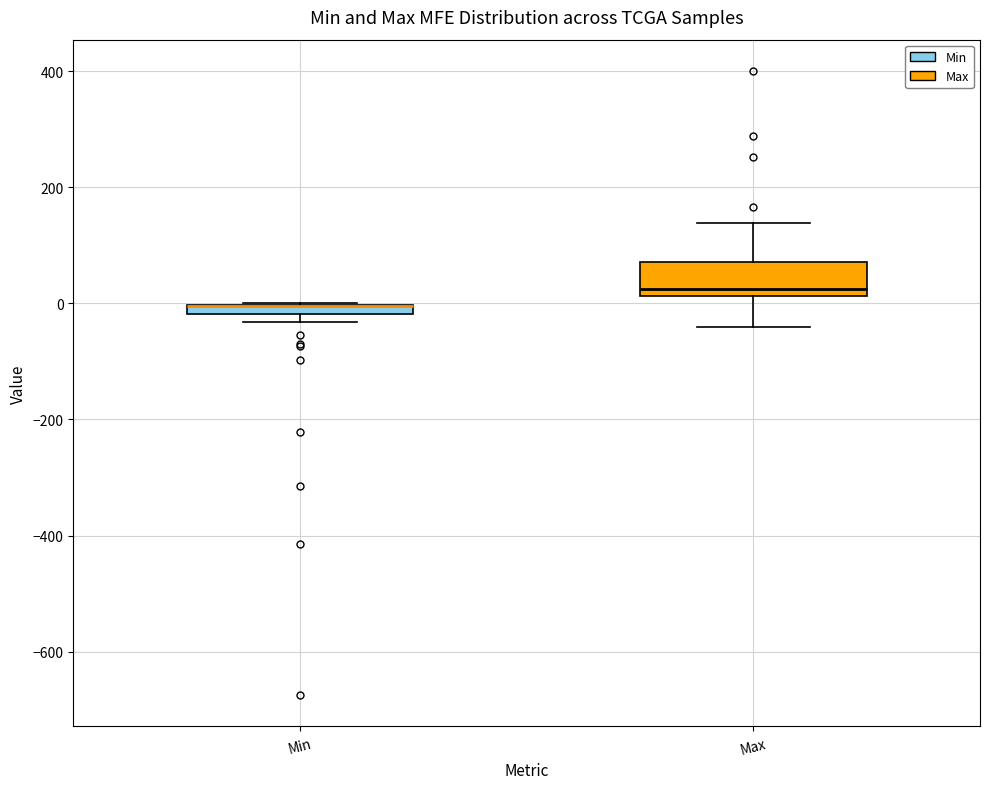

Comparing the boxes themselves (not the whiskers), which one is the tallest?

Max